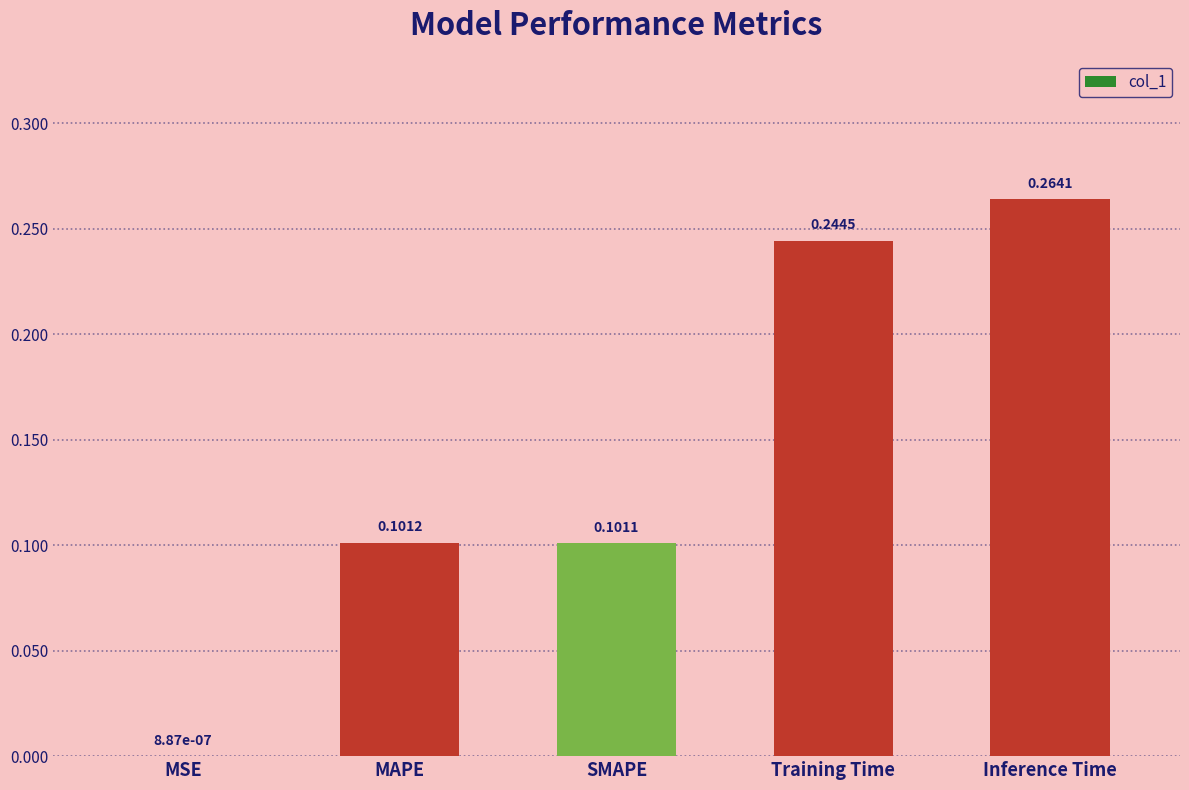

Which category has the highest value across all series?

Inference Time